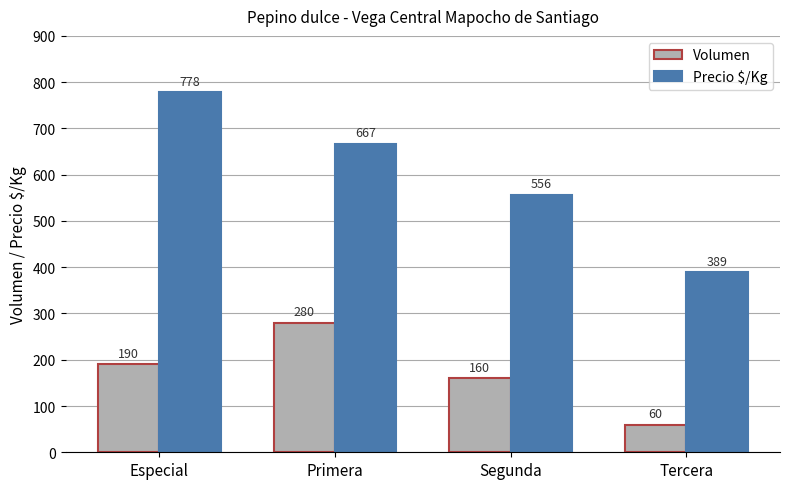

Reading left to right, list all the values displayed in this chart.

Volumen: 190	280	160	60
Precio $/Kg: 778	667	556	389